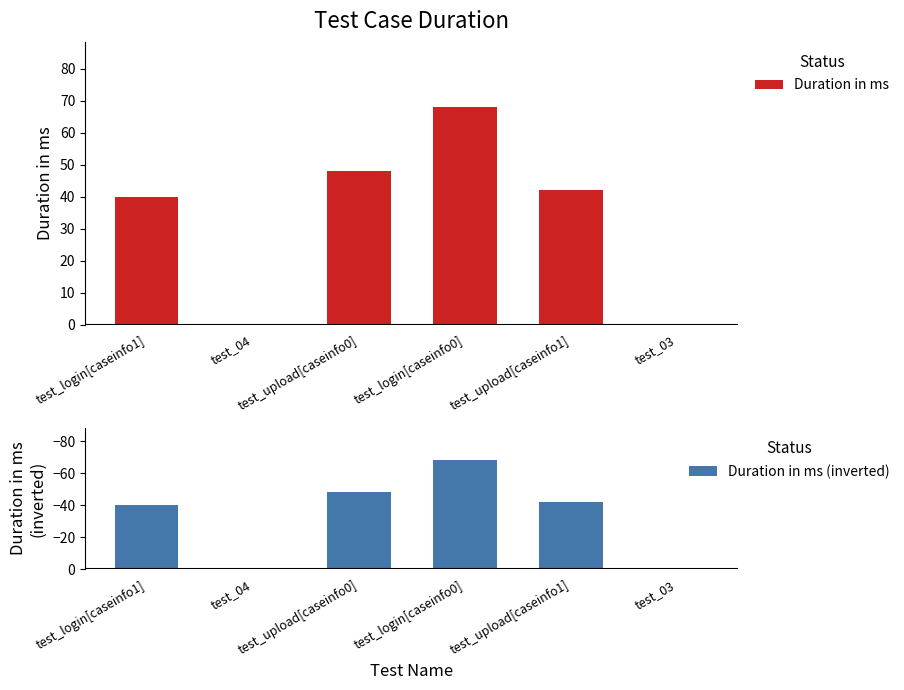

How many values in the Duration in ms series are below 42?

3